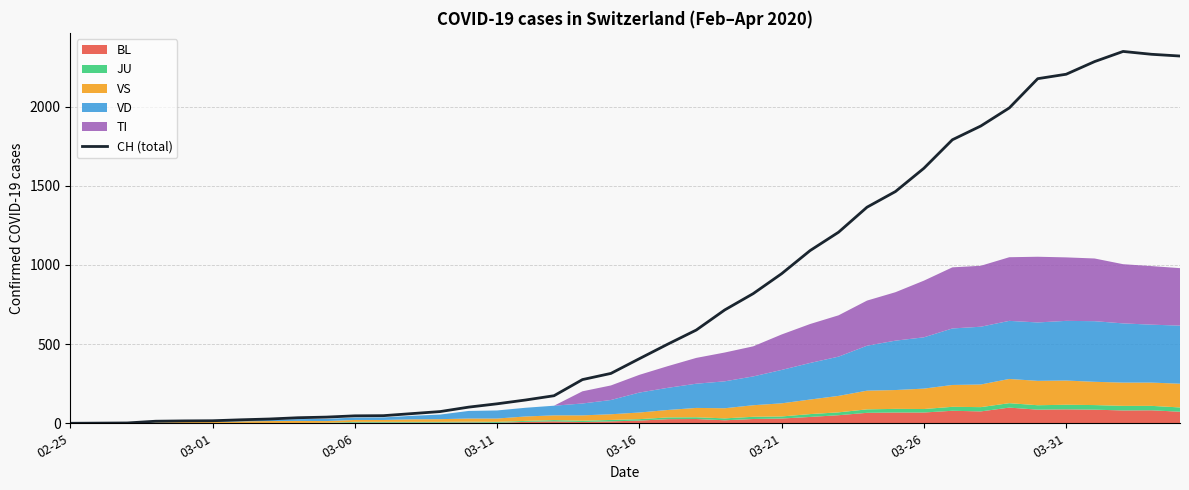

What is the value of the 20th point from the left?

315